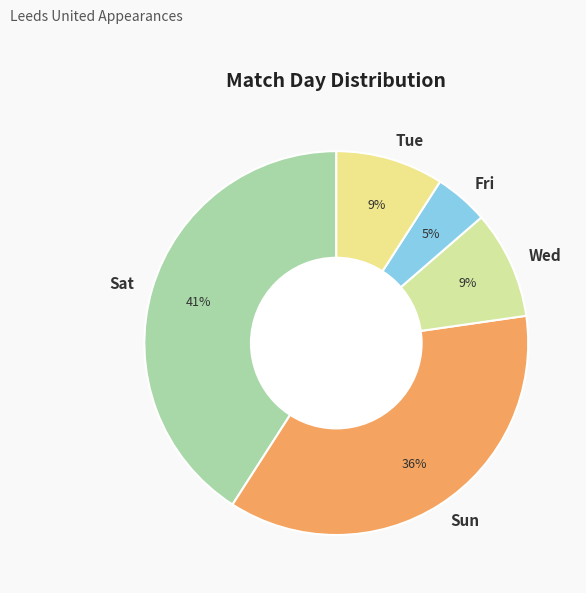

Which has a higher value, Tue or Sun?

Sun